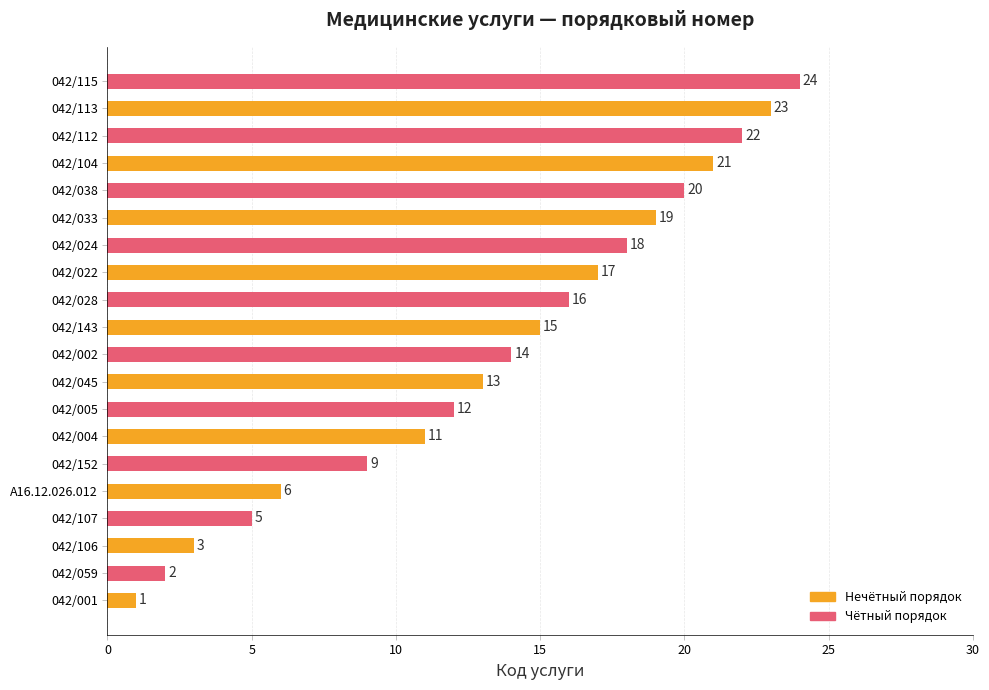

What is the sum of all values?

271